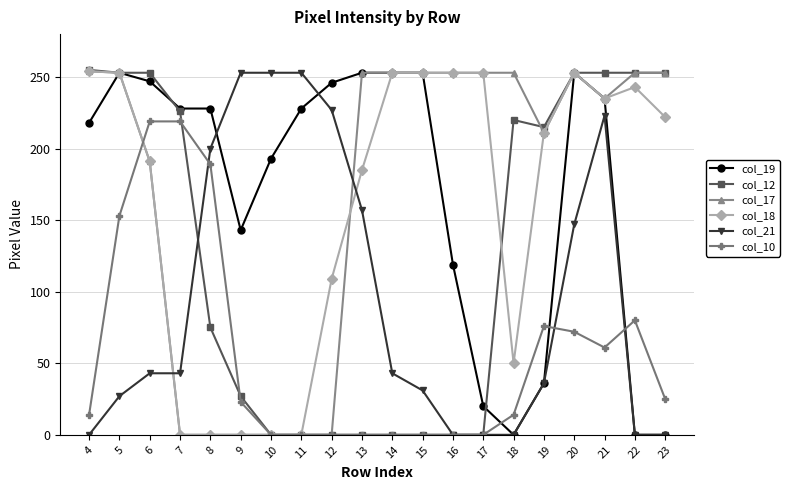

Does the chart have visible grid lines?

Yes